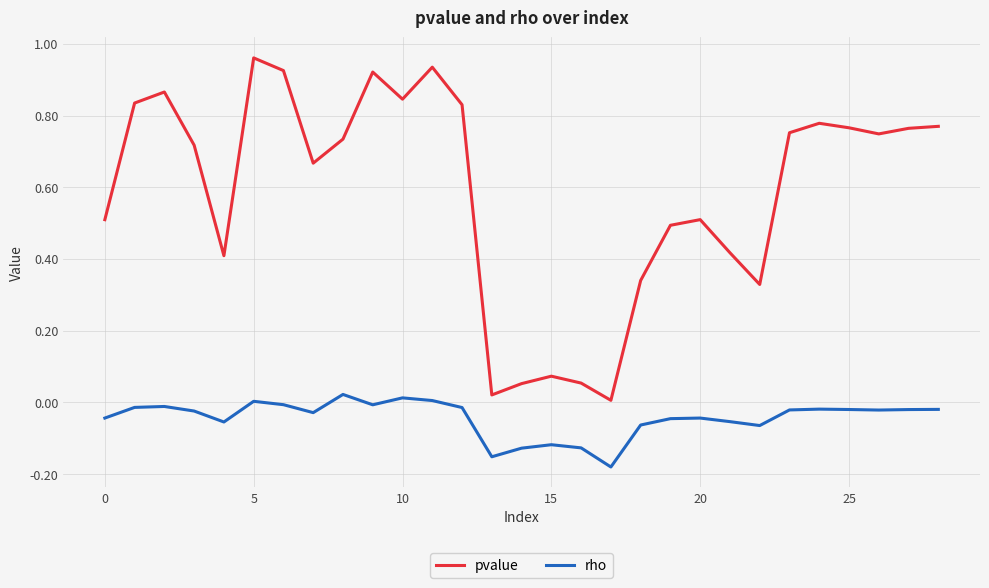

Which series has the largest total across all categories?

pvalue